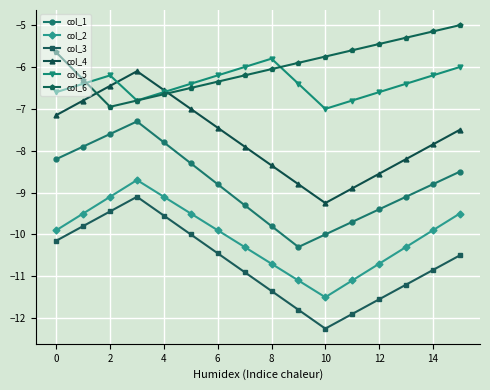

True or false: col_2 and col_1 cross at least once.

False